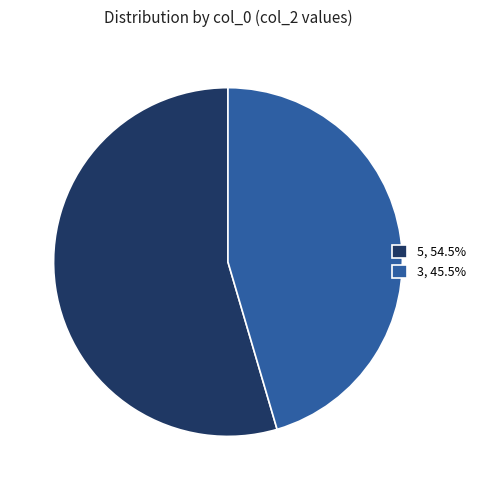

Approximately how many times larger is the value at 3, 45.5% compared to 5, 54.5%?

0.8